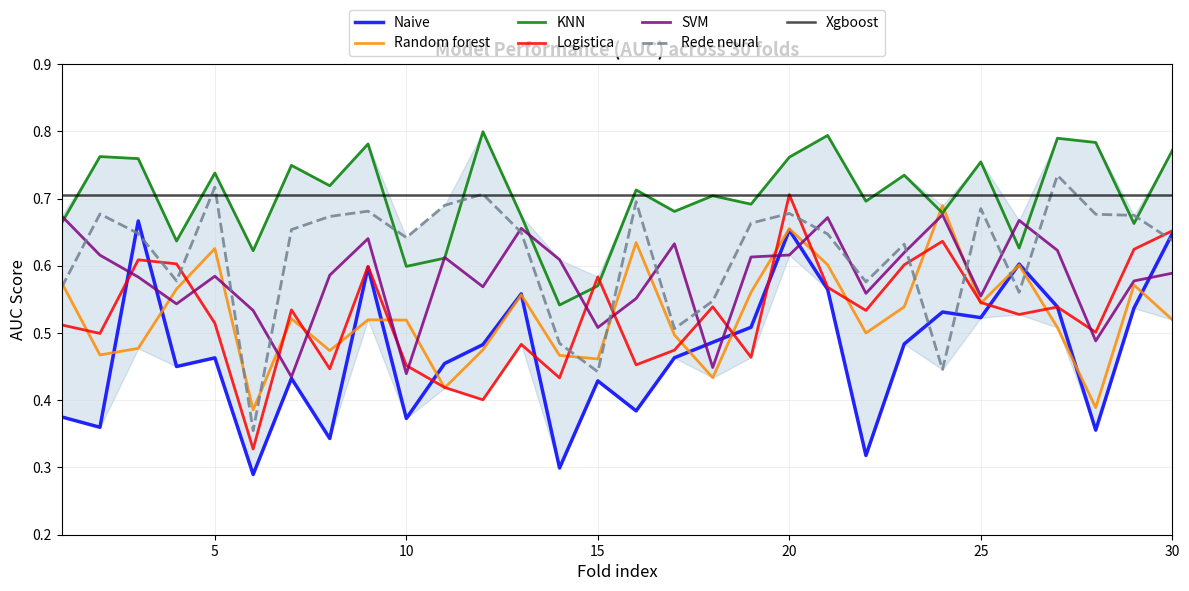

True or false: SVM and Rede neural intersect in this chart.

True